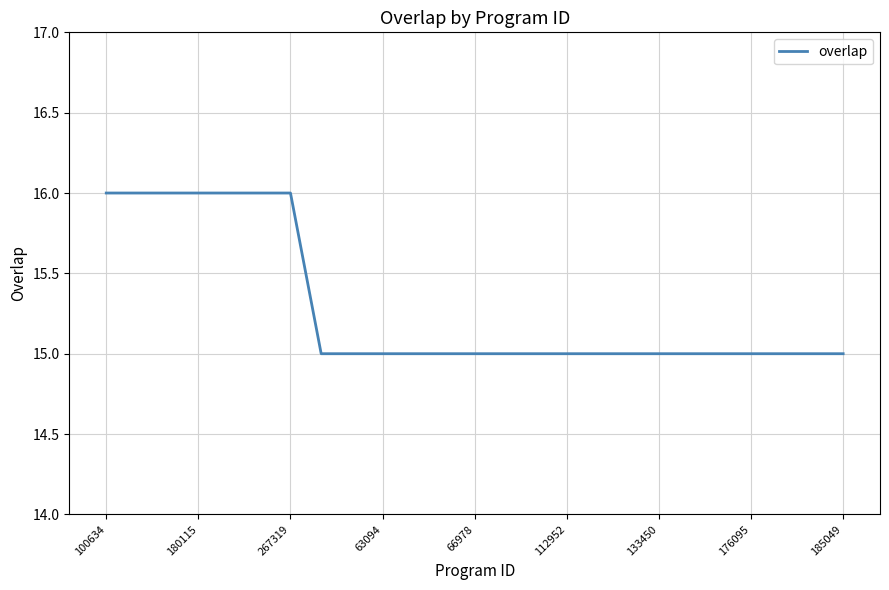

Reading left to right, extract all data points from this chart.

16	16	16	16	16	16	16	15	15	15	15	15	15	15	15	15	15	15	15	15	15	15	15	15	15